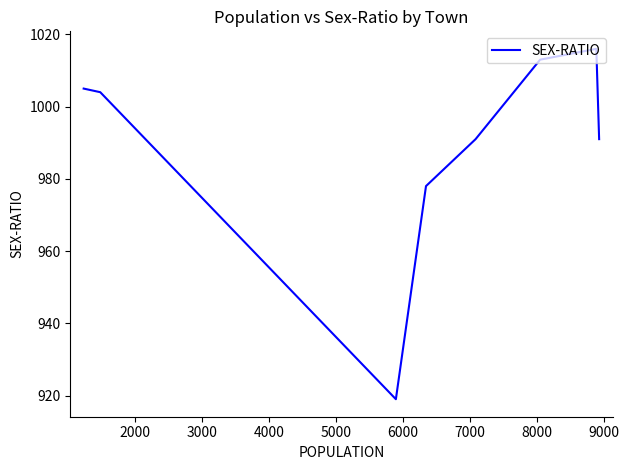

How many data points are less than 1004?

4